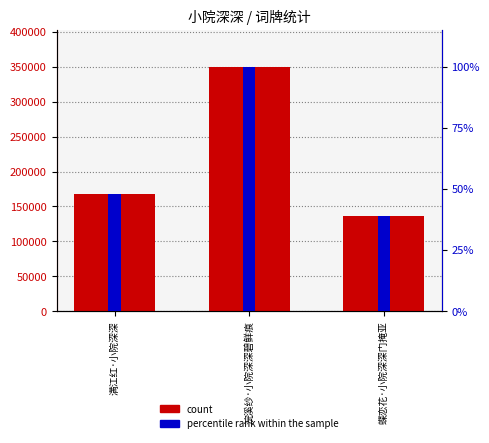

What are all the series names shown in the legend?

count, percentile rank within the sample